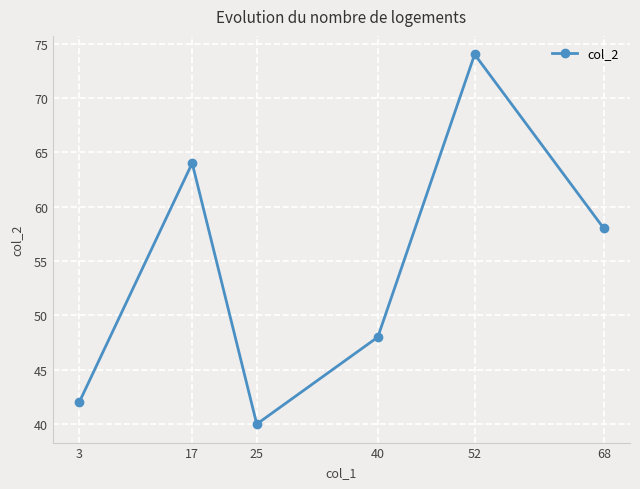

Read the value at 52, to the nearest 5.

75